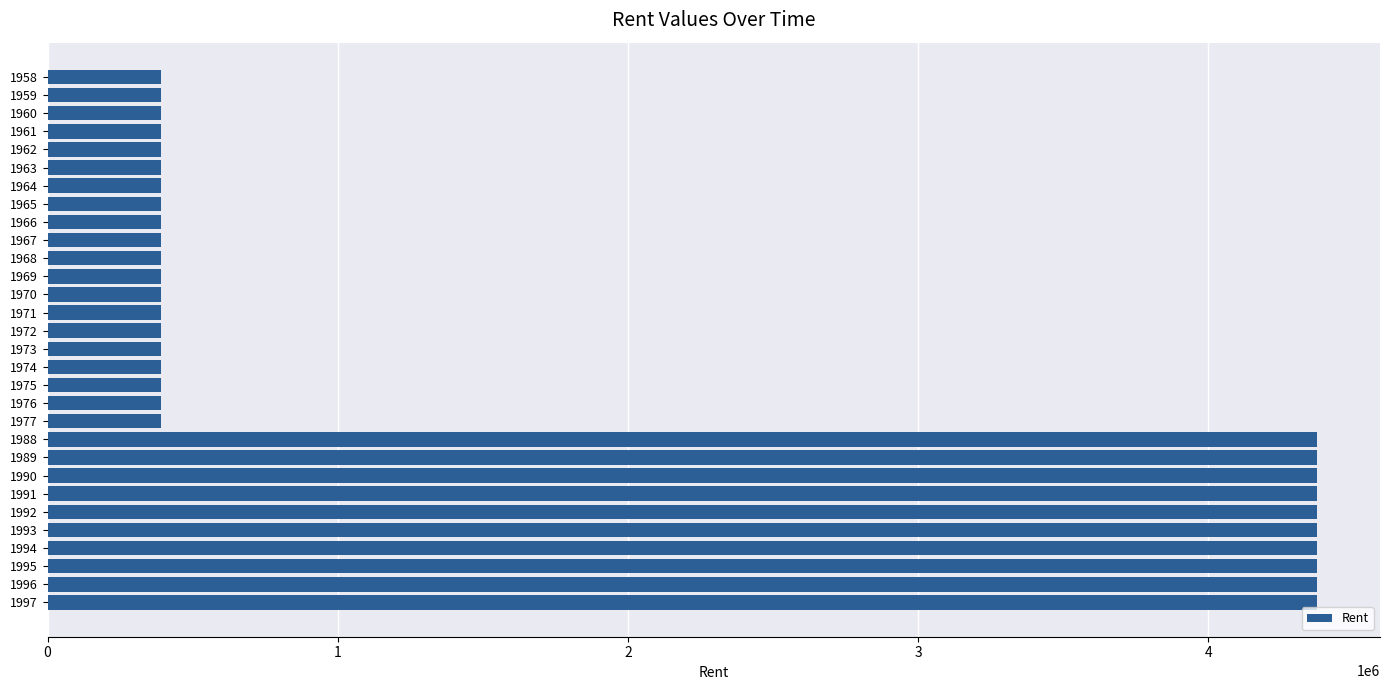

Between 1976 and 1988, which is larger?

1988